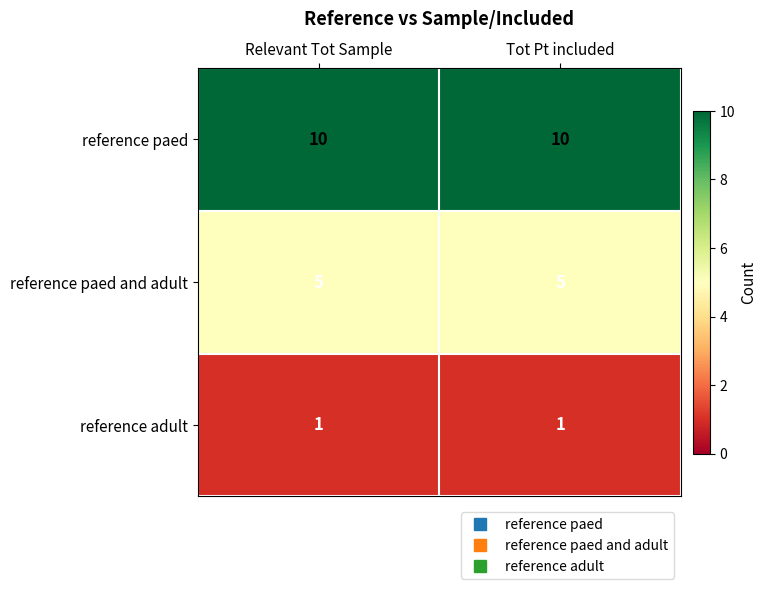

Count the number of categories in the chart.

2